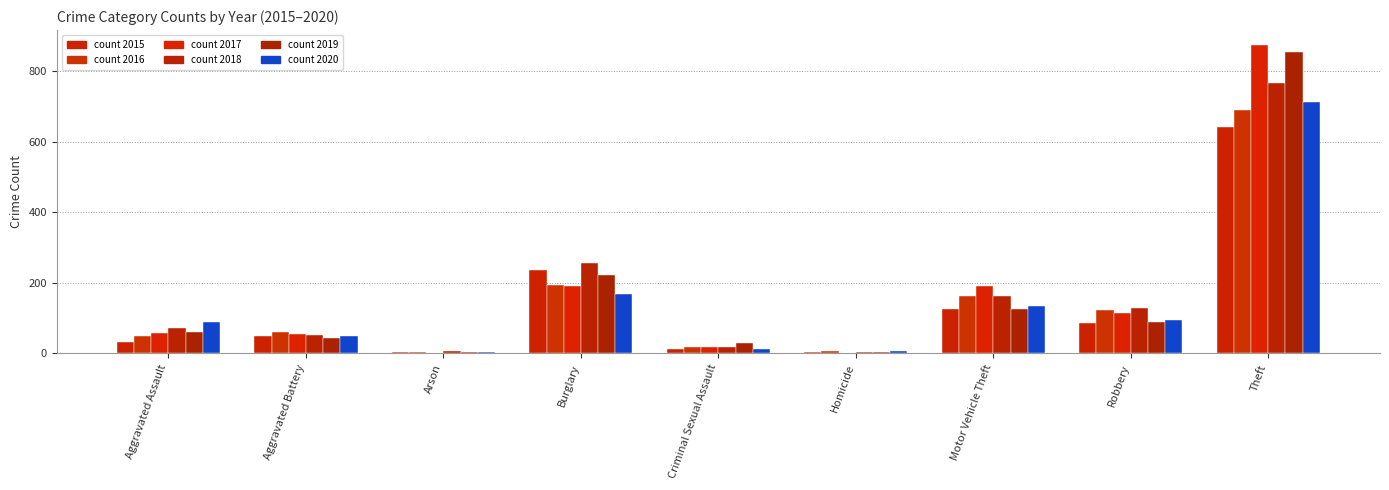

List the labels in order of count 2020 value, largest first.

Theft, Burglary, Motor Vehicle Theft, Robbery, Aggravated Assault, Aggravated Battery, Criminal Sexual Assault, Homicide, Arson